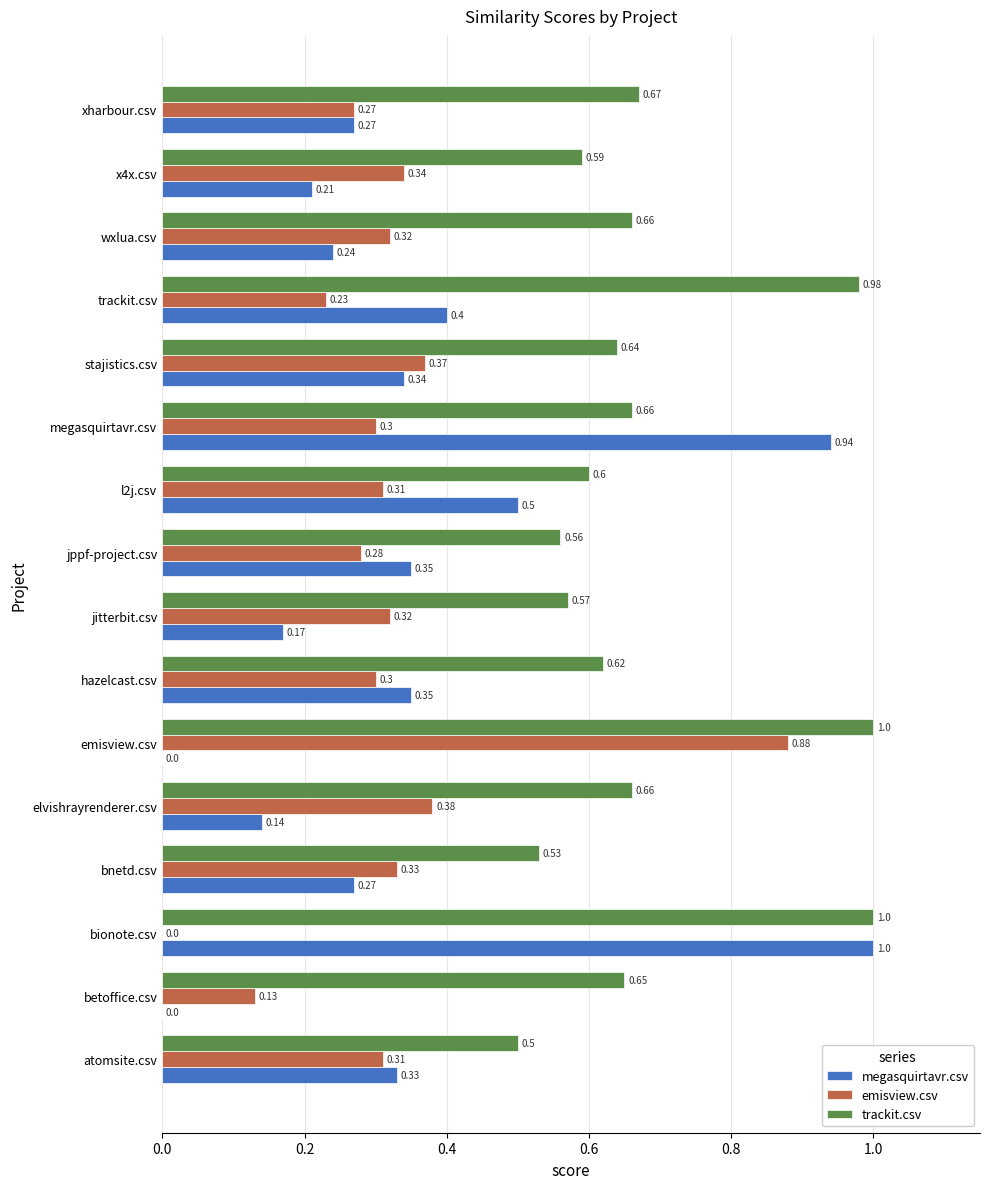

At which category is the sum across all series the highest?

bionote.csv